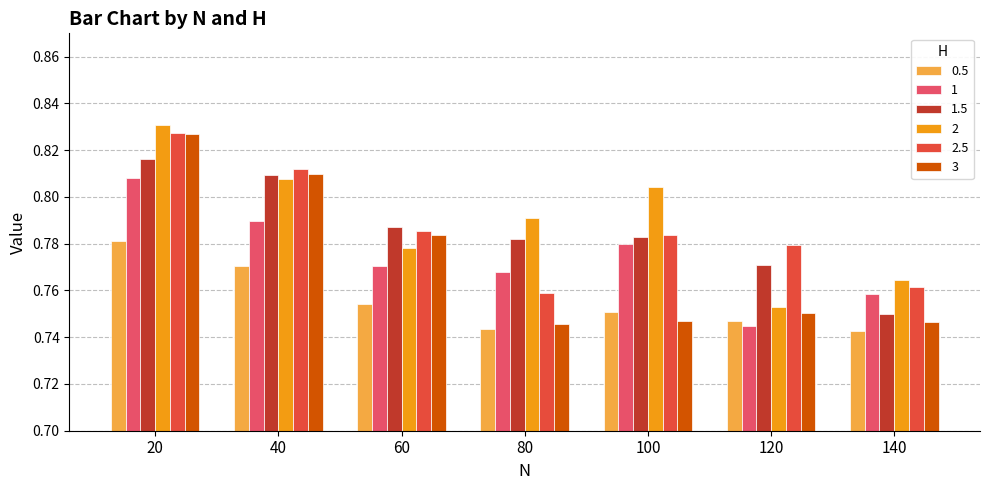

At which category is the sum across all series the highest?

20